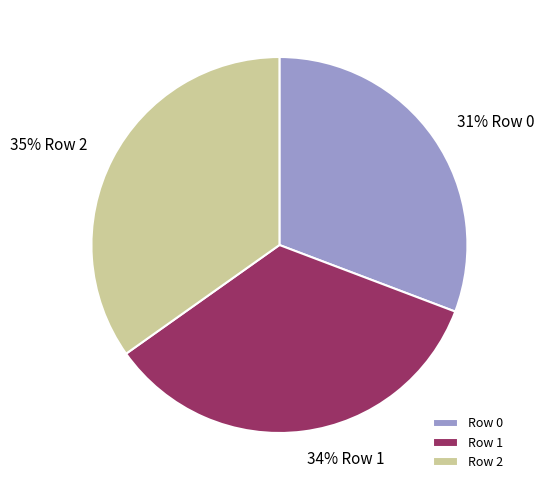

Do Row 0 and Row 2 together represent more than half of the pie?

Yes